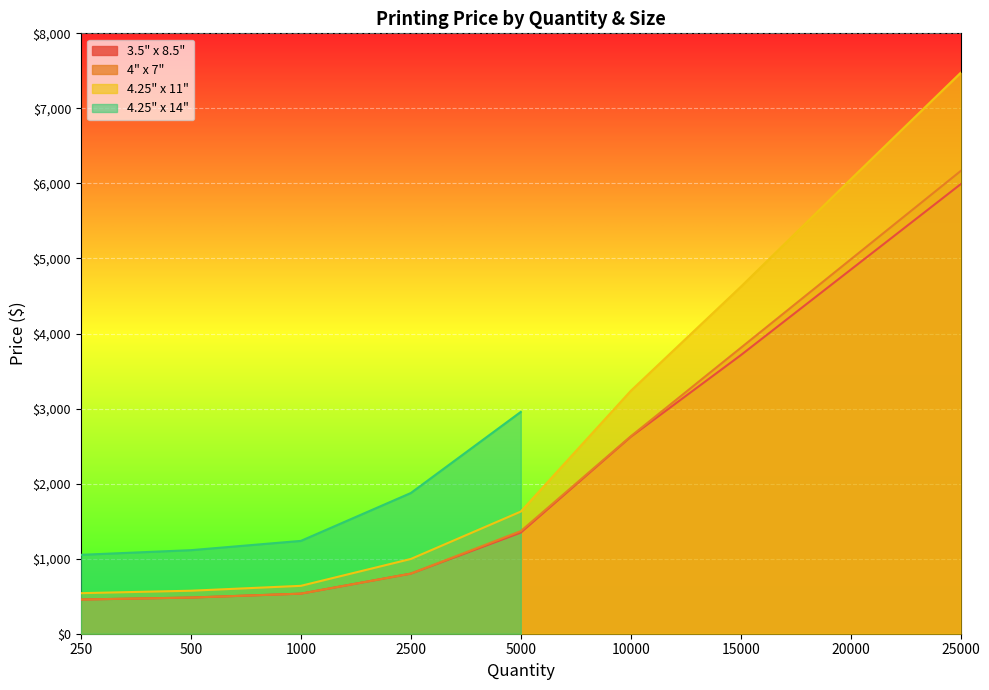

What is the difference between the highest and lowest values at 250?

84.6